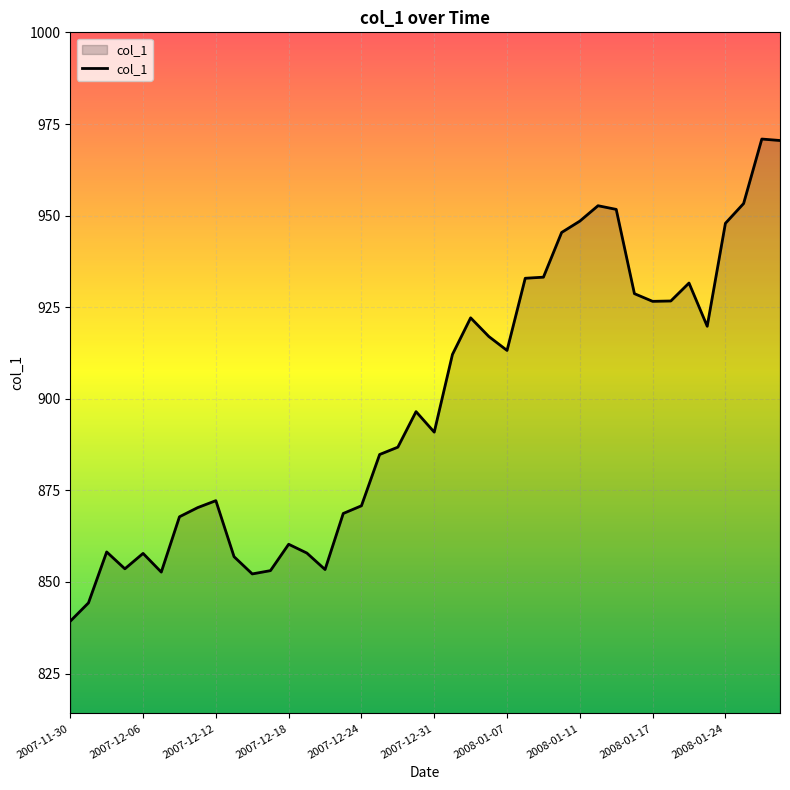

Does the chart have visible grid lines?

Yes